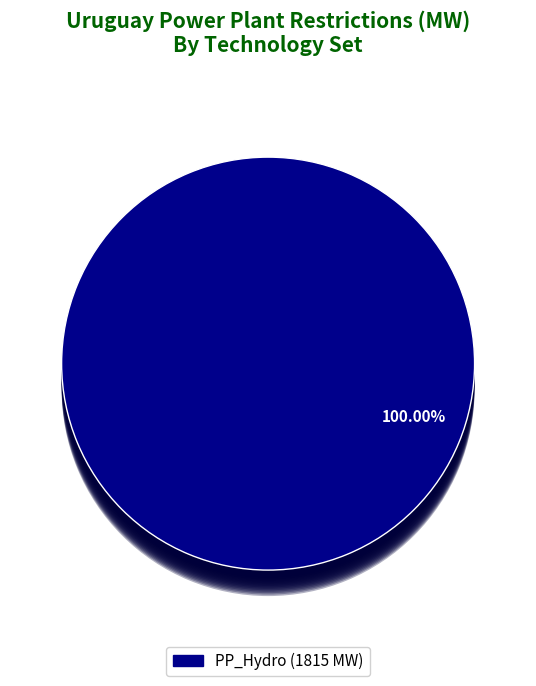

Which category has the biggest portion of the pie?

PP_Hydro